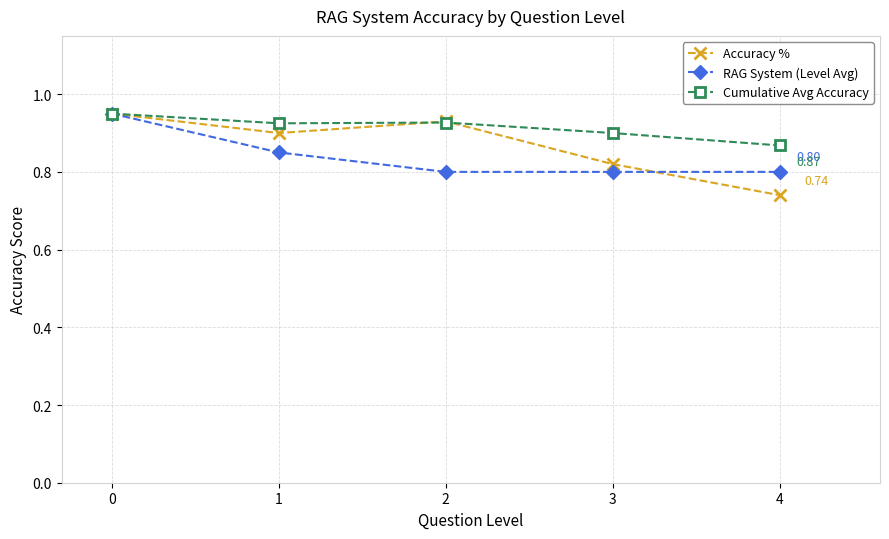

At how many categories does at least one series exceed 0?

5